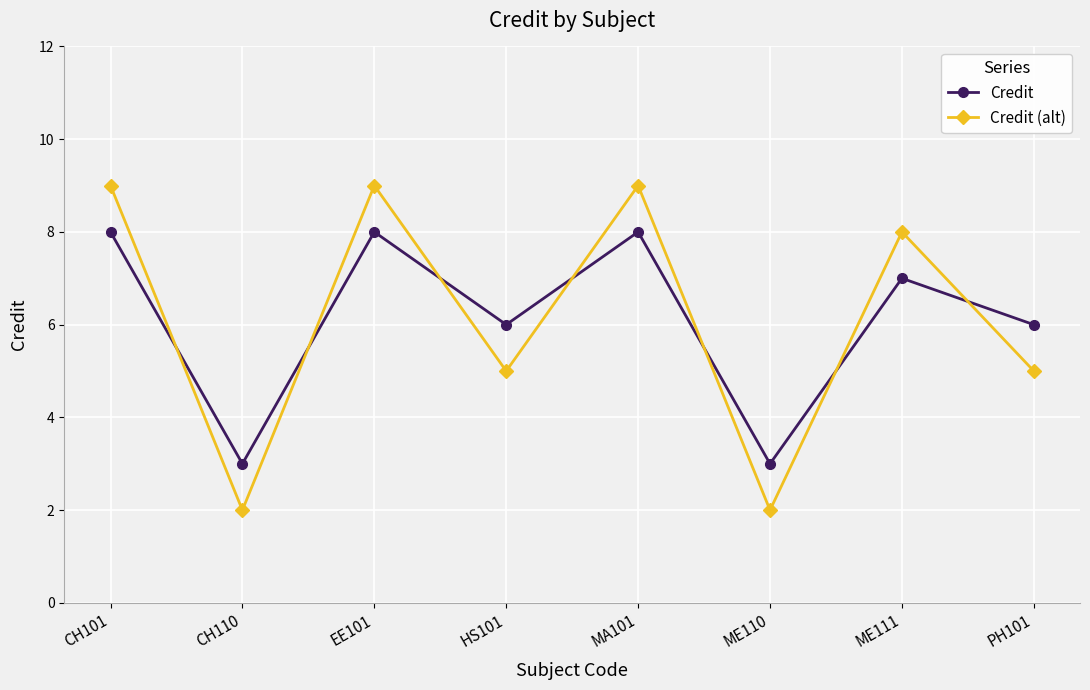

What are all the series names shown in the legend?

Credit, Credit (alt)